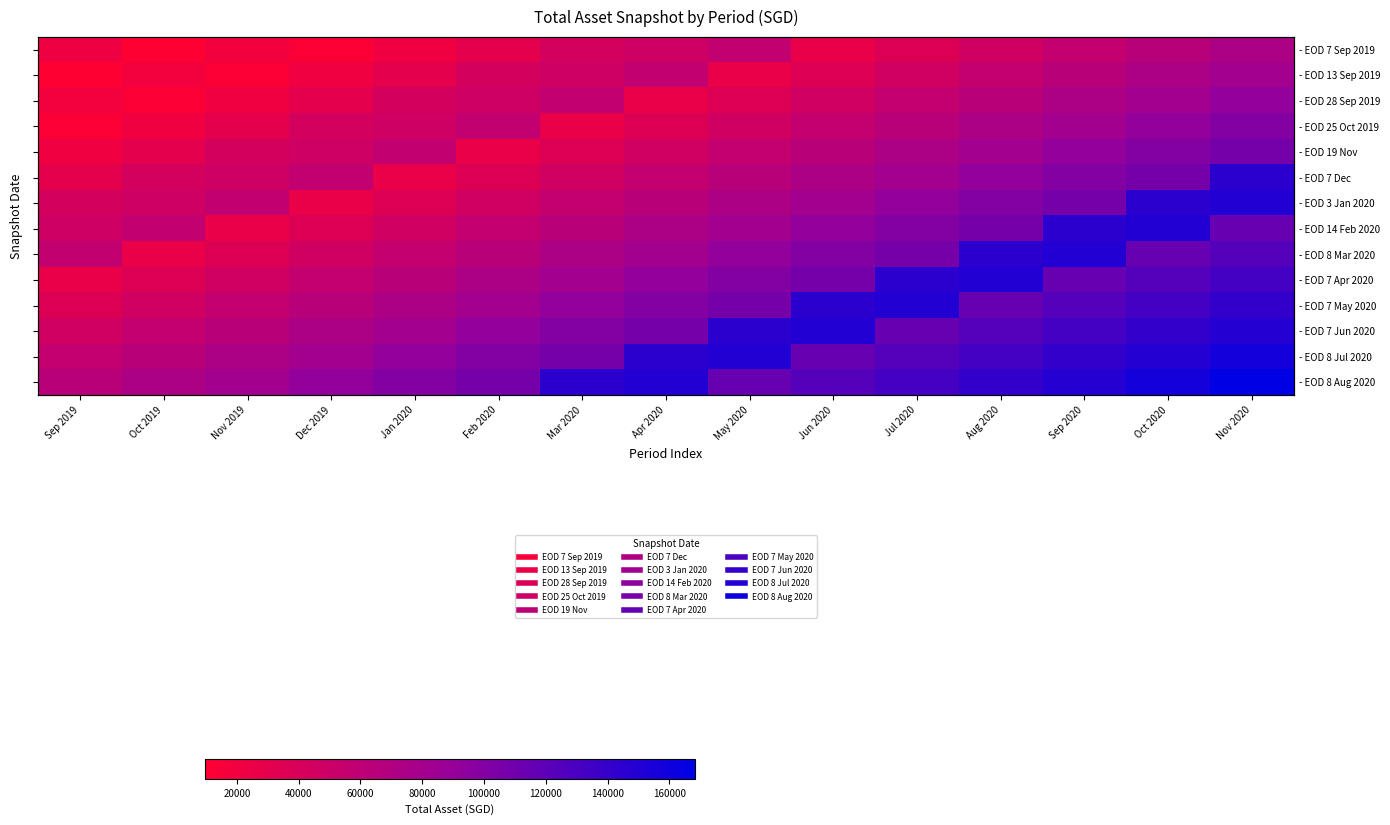

The value of - EOD 8 Aug 2020 at Feb 2020 is 163511.5. True or false?

False